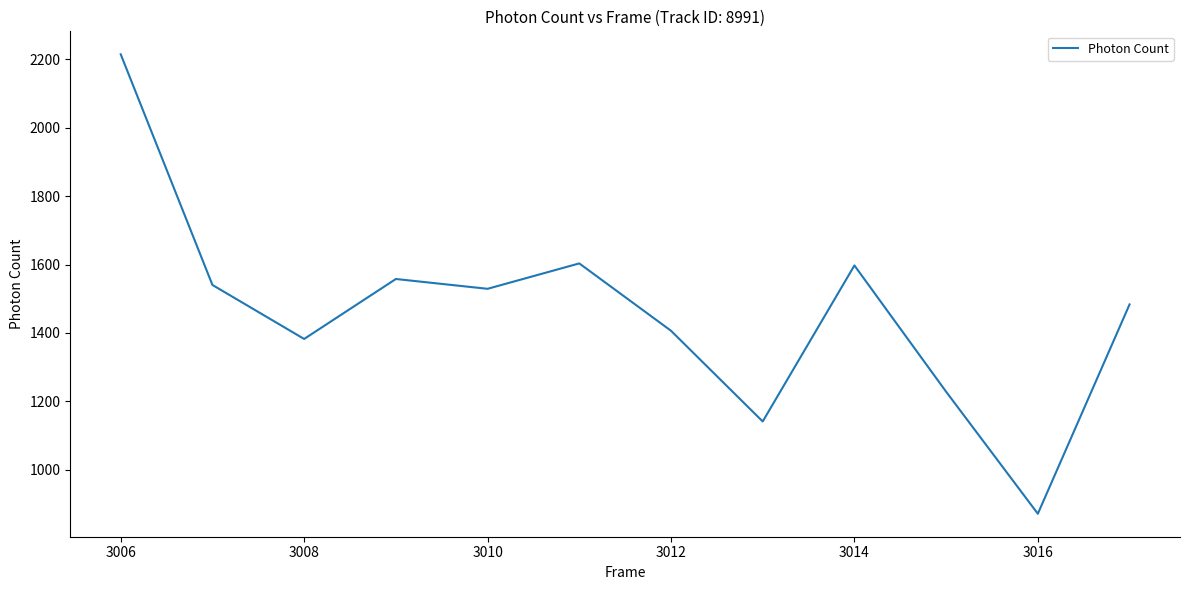

What is the minimum value shown in the chart?

871.8